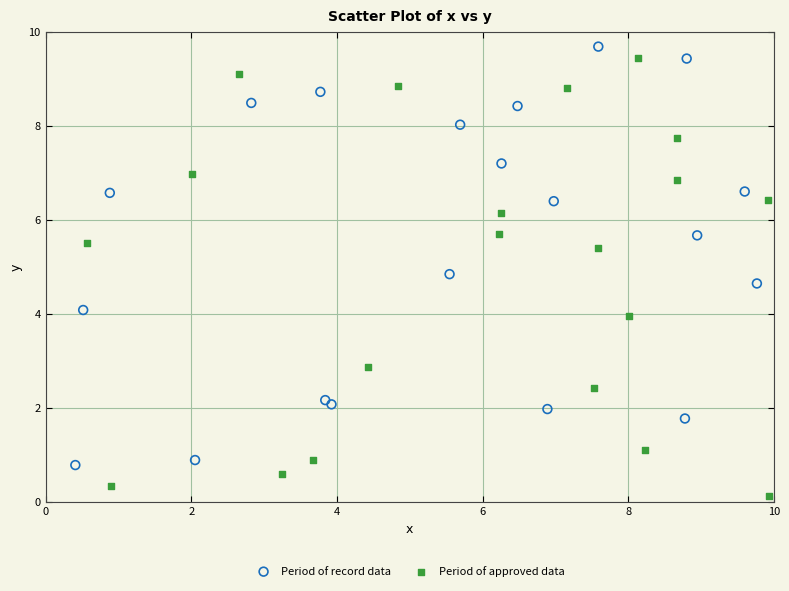

Which series contains the lowest Y value?

Period of approved data